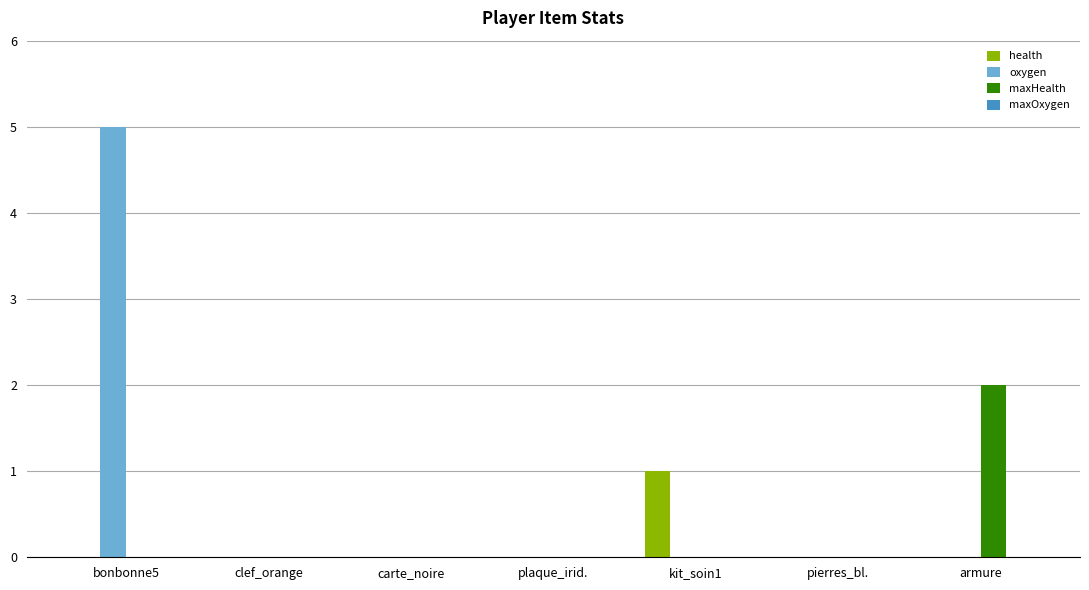

At which category is the sum across all series the highest?

bonbonne5